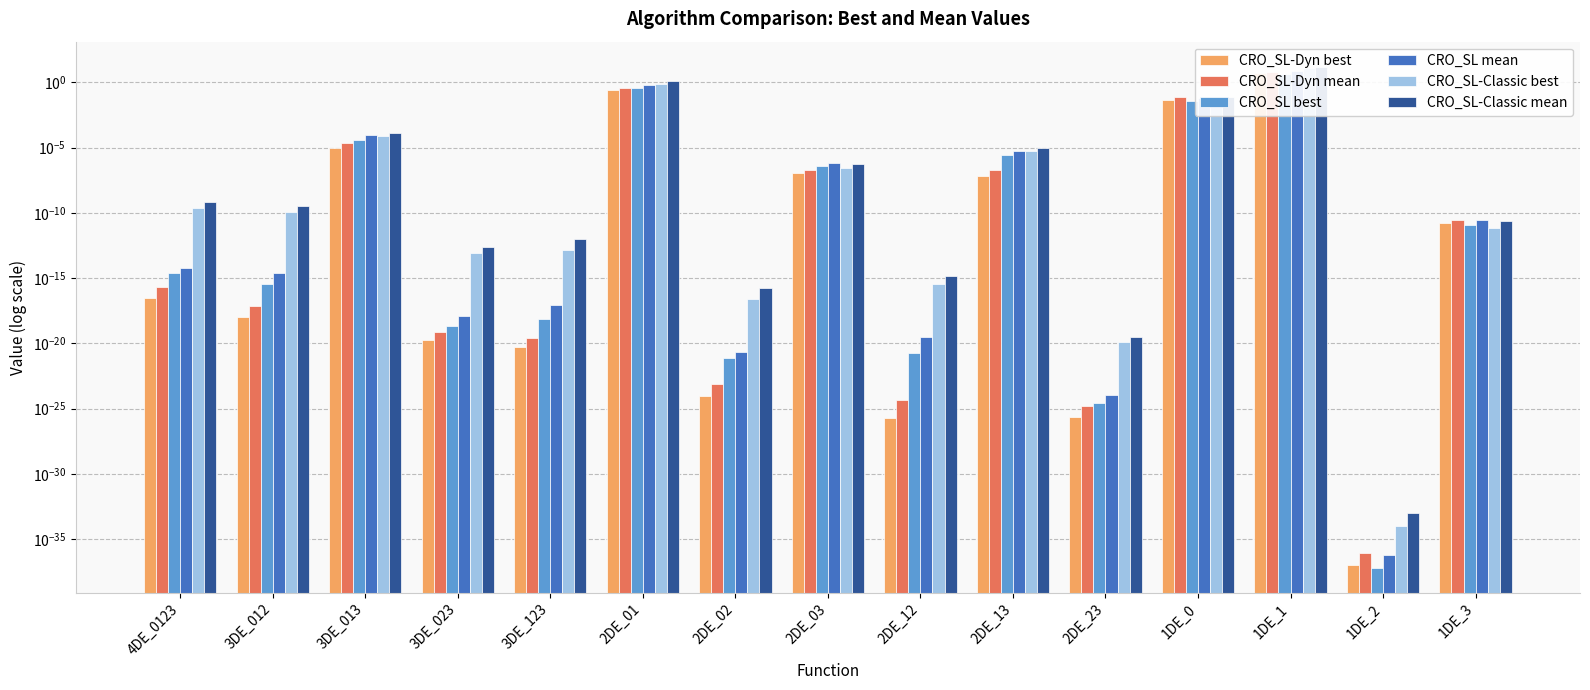

Reading left to right, what are all the values shown in this chart?

CRO_SL-Dyn best: 0.0	0.0	0.0	0.0	0.0	0.3	0.0	0.0	0.0	0.0	0.0	0.0	5.0	0.0	0.0
CRO_SL-Dyn mean: 0.0	0.0	0.0	0.0	0.0	0.4	0.0	0.0	0.0	0.0	0.0	0.1	6.7	0.0	0.0
CRO_SL best: 0.0	0.0	0.0	0.0	0.0	0.4	0.0	0.0	0.0	0.0	0.0	0.0	4.3	0.0	0.0
CRO_SL mean: 0.0	0.0	0.0	0.0	0.0	0.6	0.0	0.0	0.0	0.0	0.0	0.1	7.1	0.0	0.0
CRO_SL-Classic best: 0.0	0.0	0.0	0.0	0.0	0.7	0.0	0.0	0.0	0.0	0.0	0.0	11.8	0.0	0.0
CRO_SL-Classic mean: 0.0	0.0	0.0	0.0	0.0	1.4	0.0	0.0	0.0	0.0	0.0	0.1	15.8	0.0	0.0